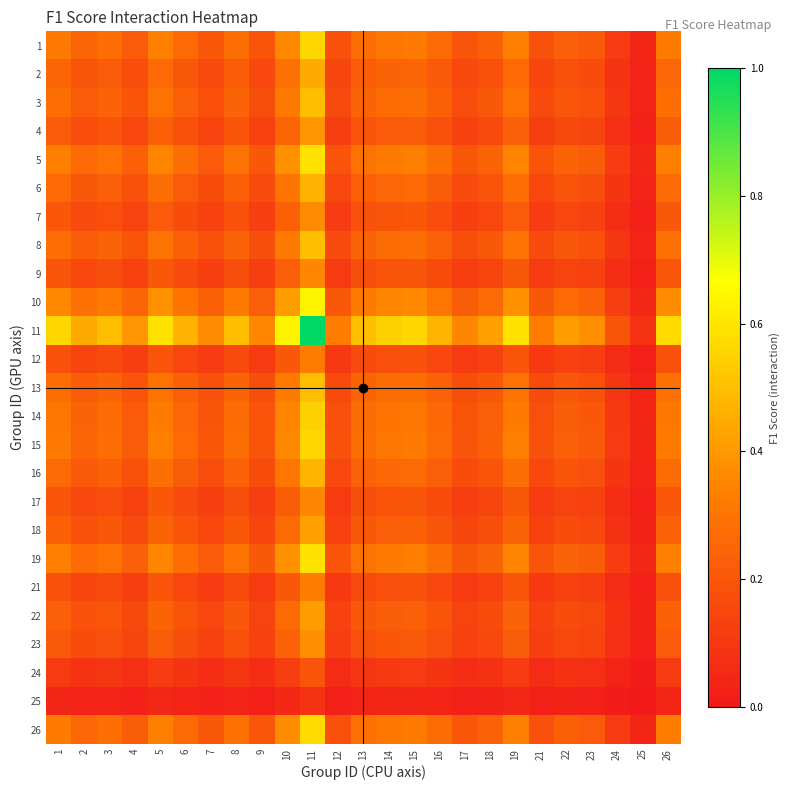

Reading right to left, extract all data points from this chart.

1: 26=0.3	25=0.0	24=0.1	23=0.2	22=0.2	21=0.2	19=0.3	18=0.2	17=0.2	16=0.3	15=0.3	14=0.3	13=0.3	12=0.2	11=0.6	10=0.4	9=0.2	8=0.3	7=0.2	6=0.3	5=0.3	4=0.2	3=0.3	2=0.2	1=0.3
2: 26=0.3	25=0.0	24=0.1	23=0.2	22=0.2	21=0.1	19=0.3	18=0.2	17=0.2	16=0.2	15=0.2	14=0.2	13=0.2	12=0.1	11=0.4	10=0.3	9=0.2	8=0.2	7=0.2	6=0.2	5=0.3	4=0.2	3=0.2	2=0.2	1=0.2
3: 26=0.3	25=0.0	24=0.1	23=0.2	22=0.2	21=0.2	19=0.3	18=0.2	17=0.2	16=0.2	15=0.3	14=0.3	13=0.2	12=0.2	11=0.5	10=0.3	9=0.2	8=0.2	7=0.2	6=0.2	5=0.3	4=0.2	3=0.2	2=0.2	1=0.3
4: 26=0.2	25=0.0	24=0.1	23=0.1	22=0.2	21=0.1	19=0.2	18=0.2	17=0.1	16=0.2	15=0.2	14=0.2	13=0.2	12=0.1	11=0.4	10=0.2	9=0.1	8=0.2	7=0.1	6=0.2	5=0.2	4=0.2	3=0.2	2=0.2	1=0.2
5: 26=0.3	25=0.0	24=0.1	23=0.2	22=0.2	21=0.2	19=0.3	18=0.2	17=0.2	16=0.3	15=0.3	14=0.3	13=0.3	12=0.2	11=0.6	10=0.4	9=0.2	8=0.3	7=0.2	6=0.3	5=0.3	4=0.2	3=0.3	2=0.3	1=0.3
6: 26=0.3	25=0.0	24=0.1	23=0.2	22=0.2	21=0.2	19=0.3	18=0.2	17=0.2	16=0.2	15=0.3	14=0.3	13=0.2	12=0.2	11=0.5	10=0.3	9=0.2	8=0.2	7=0.2	6=0.2	5=0.3	4=0.2	3=0.2	2=0.2	1=0.3
7: 26=0.2	25=0.0	24=0.1	23=0.1	22=0.1	21=0.1	19=0.2	18=0.2	17=0.1	16=0.2	15=0.2	14=0.2	13=0.2	12=0.1	11=0.4	10=0.2	9=0.1	8=0.2	7=0.1	6=0.2	5=0.2	4=0.1	3=0.2	2=0.2	1=0.2
8: 26=0.3	25=0.0	24=0.1	23=0.2	22=0.2	21=0.2	19=0.3	18=0.2	17=0.2	16=0.2	15=0.3	14=0.3	13=0.2	12=0.2	11=0.5	10=0.3	9=0.2	8=0.2	7=0.2	6=0.2	5=0.3	4=0.2	3=0.2	2=0.2	1=0.3
9: 26=0.2	25=0.0	24=0.1	23=0.1	22=0.1	21=0.1	19=0.2	18=0.1	17=0.1	16=0.2	15=0.2	14=0.2	13=0.2	12=0.1	11=0.4	10=0.2	9=0.1	8=0.2	7=0.1	6=0.2	5=0.2	4=0.1	3=0.2	2=0.2	1=0.2
10: 26=0.4	25=0.1	24=0.1	23=0.2	22=0.3	21=0.2	19=0.4	18=0.3	17=0.2	16=0.3	15=0.4	14=0.3	13=0.3	12=0.2	11=0.6	10=0.4	9=0.2	8=0.3	7=0.2	6=0.3	5=0.4	4=0.2	3=0.3	2=0.3	1=0.4
11: 26=0.6	25=0.1	24=0.2	23=0.4	22=0.4	21=0.3	19=0.6	18=0.4	17=0.4	16=0.5	15=0.6	14=0.5	13=0.5	12=0.3	11=1.0	10=0.6	9=0.4	8=0.5	7=0.4	6=0.5	5=0.6	4=0.4	3=0.5	2=0.4	1=0.6
12: 26=0.2	25=0.0	24=0.1	23=0.1	22=0.1	21=0.1	19=0.2	18=0.1	17=0.1	16=0.2	15=0.2	14=0.2	13=0.2	12=0.1	11=0.3	10=0.2	9=0.1	8=0.2	7=0.1	6=0.2	5=0.2	4=0.1	3=0.2	2=0.1	1=0.2
13: 26=0.3	25=0.0	24=0.1	23=0.2	22=0.2	21=0.2	19=0.3	18=0.2	17=0.2	16=0.2	15=0.3	14=0.3	13=0.2	12=0.2	11=0.5	10=0.3	9=0.2	8=0.2	7=0.2	6=0.2	5=0.3	4=0.2	3=0.2	2=0.2	1=0.3
14: 26=0.3	25=0.0	24=0.1	23=0.2	22=0.2	21=0.2	19=0.3	18=0.2	17=0.2	16=0.3	15=0.3	14=0.3	13=0.3	12=0.2	11=0.5	10=0.3	9=0.2	8=0.3	7=0.2	6=0.3	5=0.3	4=0.2	3=0.3	2=0.2	1=0.3
15: 26=0.3	25=0.0	24=0.1	23=0.2	22=0.2	21=0.2	19=0.3	18=0.2	17=0.2	16=0.3	15=0.3	14=0.3	13=0.3	12=0.2	11=0.6	10=0.4	9=0.2	8=0.3	7=0.2	6=0.3	5=0.3	4=0.2	3=0.3	2=0.2	1=0.3
16: 26=0.3	25=0.0	24=0.1	23=0.2	22=0.2	21=0.2	19=0.3	18=0.2	17=0.2	16=0.2	15=0.3	14=0.3	13=0.2	12=0.2	11=0.5	10=0.3	9=0.2	8=0.2	7=0.2	6=0.2	5=0.3	4=0.2	3=0.2	2=0.2	1=0.3
17: 26=0.2	25=0.0	24=0.1	23=0.1	22=0.1	21=0.1	19=0.2	18=0.1	17=0.1	16=0.2	15=0.2	14=0.2	13=0.2	12=0.1	11=0.4	10=0.2	9=0.1	8=0.2	7=0.1	6=0.2	5=0.2	4=0.1	3=0.2	2=0.2	1=0.2
18: 26=0.2	25=0.0	24=0.1	23=0.2	22=0.2	21=0.1	19=0.2	18=0.2	17=0.1	16=0.2	15=0.2	14=0.2	13=0.2	12=0.1	11=0.4	10=0.3	9=0.1	8=0.2	7=0.2	6=0.2	5=0.2	4=0.2	3=0.2	2=0.2	1=0.2
19: 26=0.3	25=0.0	24=0.1	23=0.2	22=0.2	21=0.2	19=0.3	18=0.2	17=0.2	16=0.3	15=0.3	14=0.3	13=0.3	12=0.2	11=0.6	10=0.4	9=0.2	8=0.3	7=0.2	6=0.3	5=0.3	4=0.2	3=0.3	2=0.3	1=0.3
21: 26=0.2	25=0.0	24=0.1	23=0.1	22=0.1	21=0.1	19=0.2	18=0.1	17=0.1	16=0.2	15=0.2	14=0.2	13=0.2	12=0.1	11=0.3	10=0.2	9=0.1	8=0.2	7=0.1	6=0.2	5=0.2	4=0.1	3=0.2	2=0.1	1=0.2
22: 26=0.2	25=0.0	24=0.1	23=0.2	22=0.2	21=0.1	19=0.2	18=0.2	17=0.1	16=0.2	15=0.2	14=0.2	13=0.2	12=0.1	11=0.4	10=0.3	9=0.1	8=0.2	7=0.1	6=0.2	5=0.2	4=0.2	3=0.2	2=0.2	1=0.2
23: 26=0.2	25=0.0	24=0.1	23=0.1	22=0.2	21=0.1	19=0.2	18=0.2	17=0.1	16=0.2	15=0.2	14=0.2	13=0.2	12=0.1	11=0.4	10=0.2	9=0.1	8=0.2	7=0.1	6=0.2	5=0.2	4=0.1	3=0.2	2=0.2	1=0.2
24: 26=0.1	25=0.0	24=0.0	23=0.1	22=0.1	21=0.1	19=0.1	18=0.1	17=0.1	16=0.1	15=0.1	14=0.1	13=0.1	12=0.1	11=0.2	10=0.1	9=0.1	8=0.1	7=0.1	6=0.1	5=0.1	4=0.1	3=0.1	2=0.1	1=0.1
25: 26=0.0	25=0.0	24=0.0	23=0.0	22=0.0	21=0.0	19=0.0	18=0.0	17=0.0	16=0.0	15=0.0	14=0.0	13=0.0	12=0.0	11=0.1	10=0.1	9=0.0	8=0.0	7=0.0	6=0.0	5=0.0	4=0.0	3=0.0	2=0.0	1=0.0
26: 26=0.3	25=0.0	24=0.1	23=0.2	22=0.2	21=0.2	19=0.3	18=0.2	17=0.2	16=0.3	15=0.3	14=0.3	13=0.3	12=0.2	11=0.6	10=0.4	9=0.2	8=0.3	7=0.2	6=0.3	5=0.3	4=0.2	3=0.3	2=0.3	1=0.3